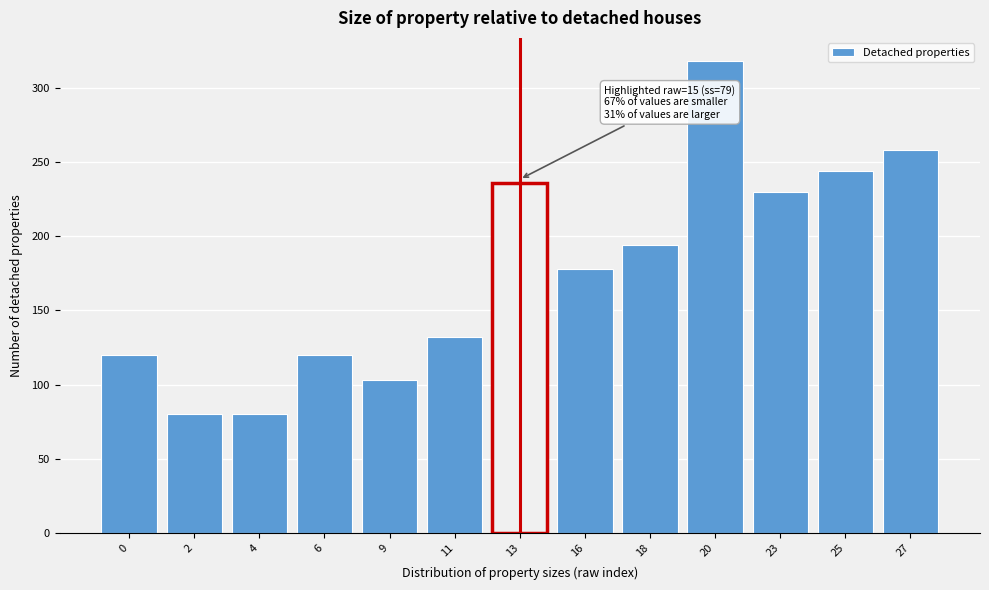

Reading left to right, list all the values displayed in this chart.

120	80	80	120	103	132	236	178	194	318	230	244	258